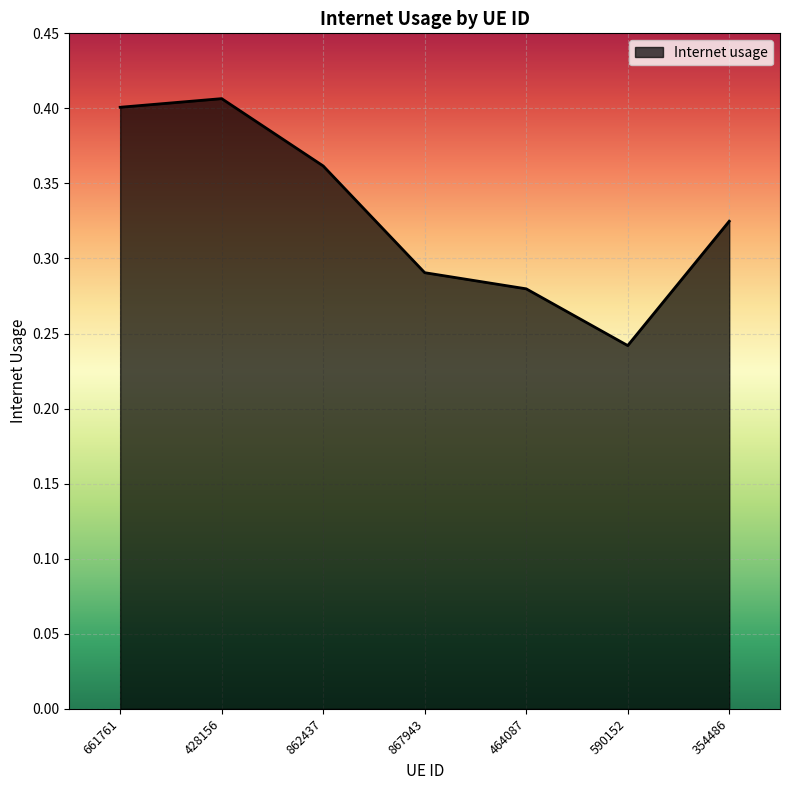

What is the sum of all values?

2.3